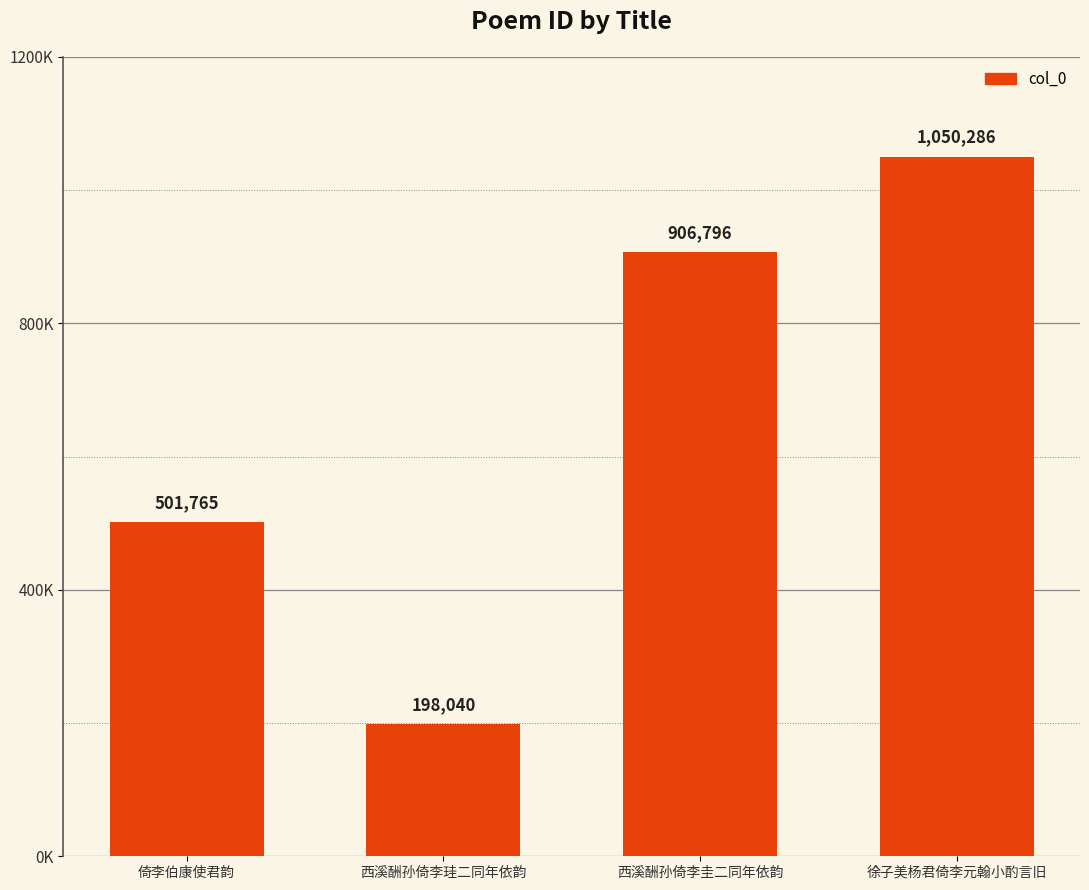

Does the chart contain any negative values?

No